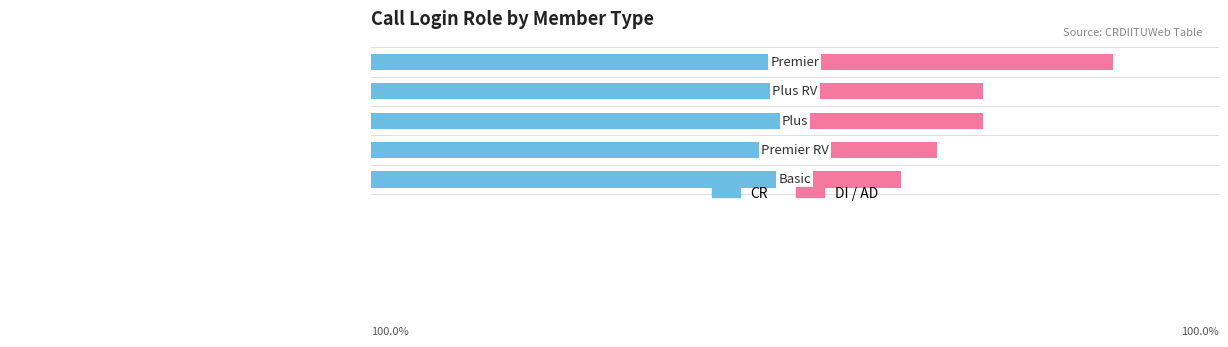

How many bars are there in each group?

2